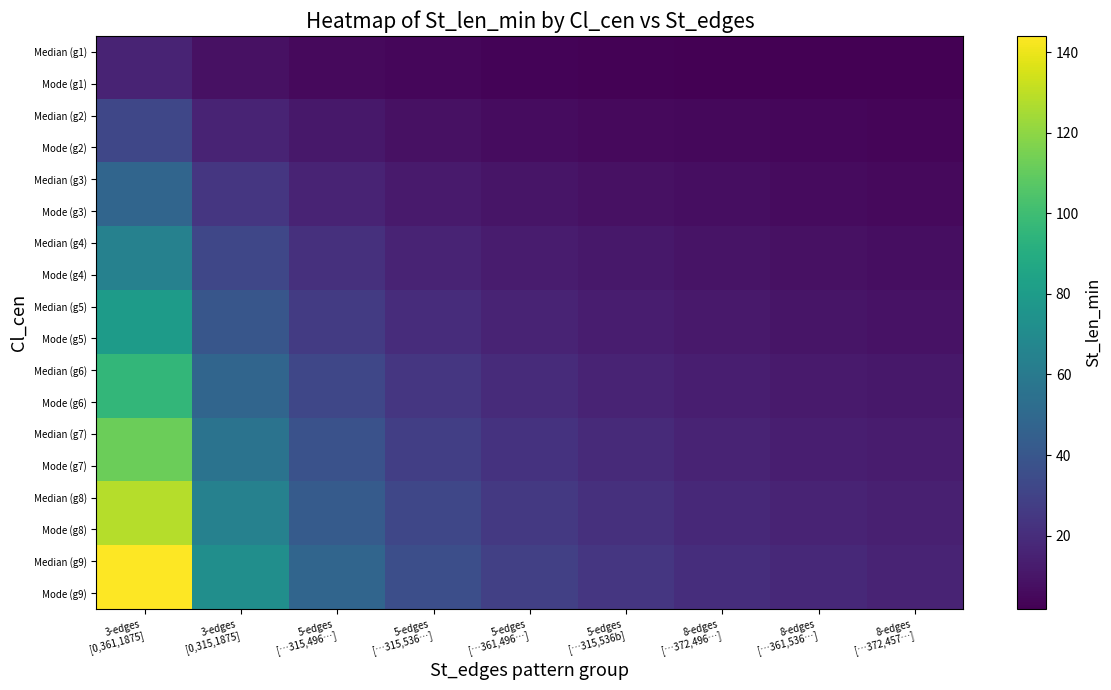

Between 5-edges […315,536b] and 8-edges […372,496…], which series saw the biggest shift?

Median (g9)